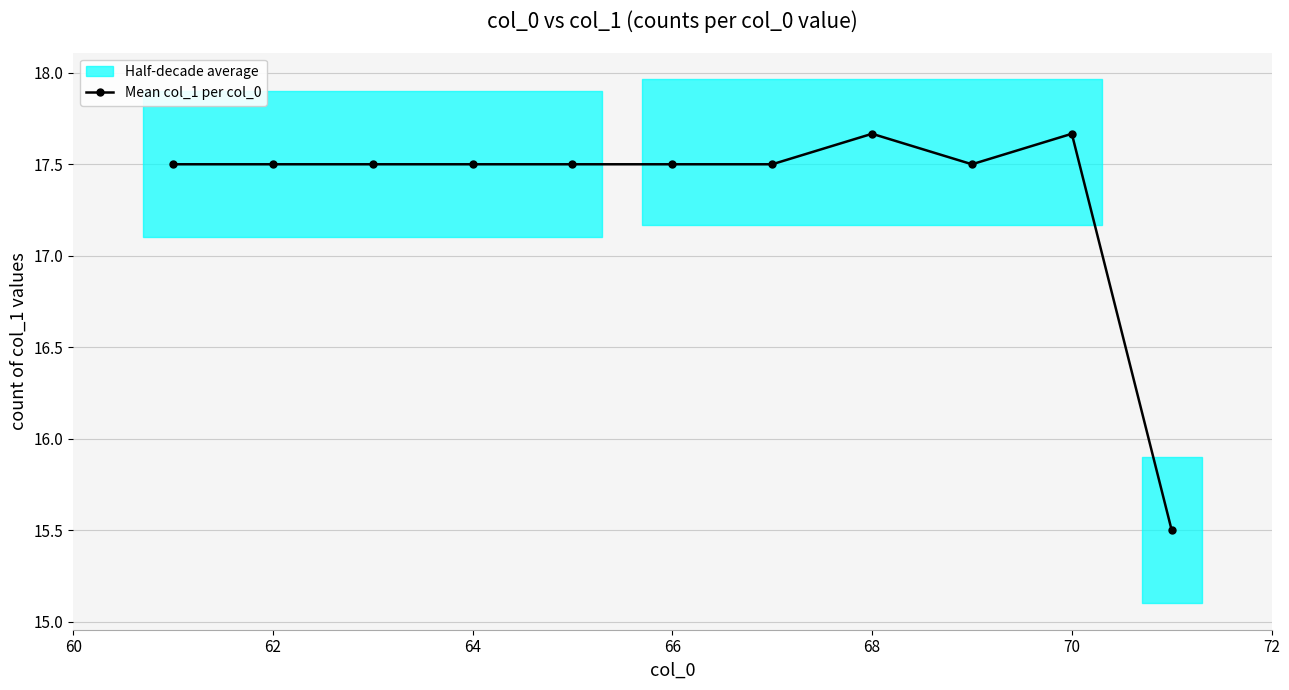

Count the Mean col_1 per col_0 values in the range 17 to 18.

10